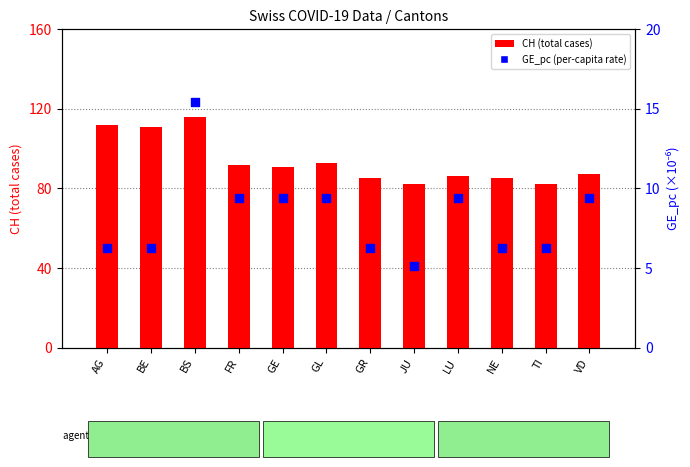

At how many categories does at least one series exceed 56?

12